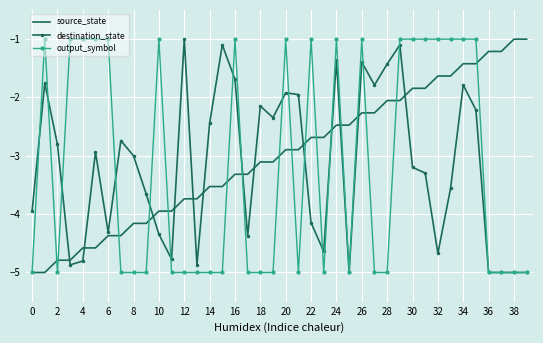

What is the maximum value for source_state?

-1.0